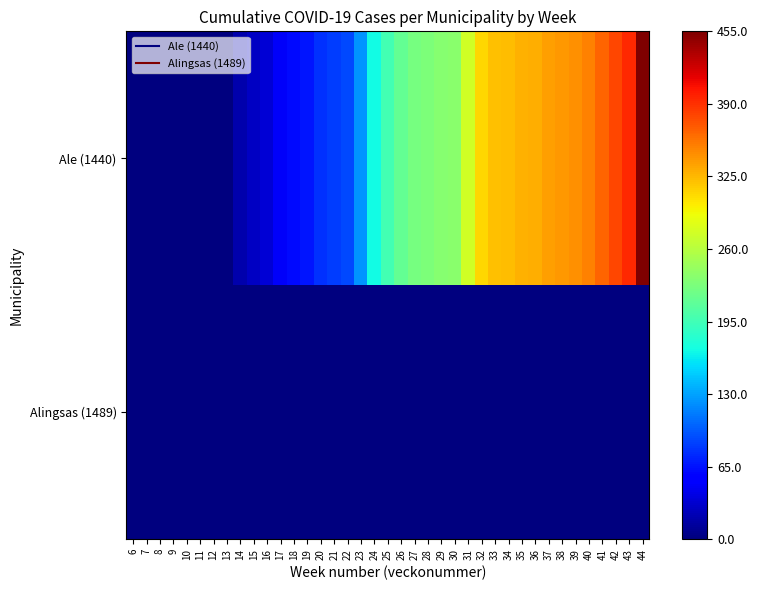

Which has a higher value, 19 or 44?

44